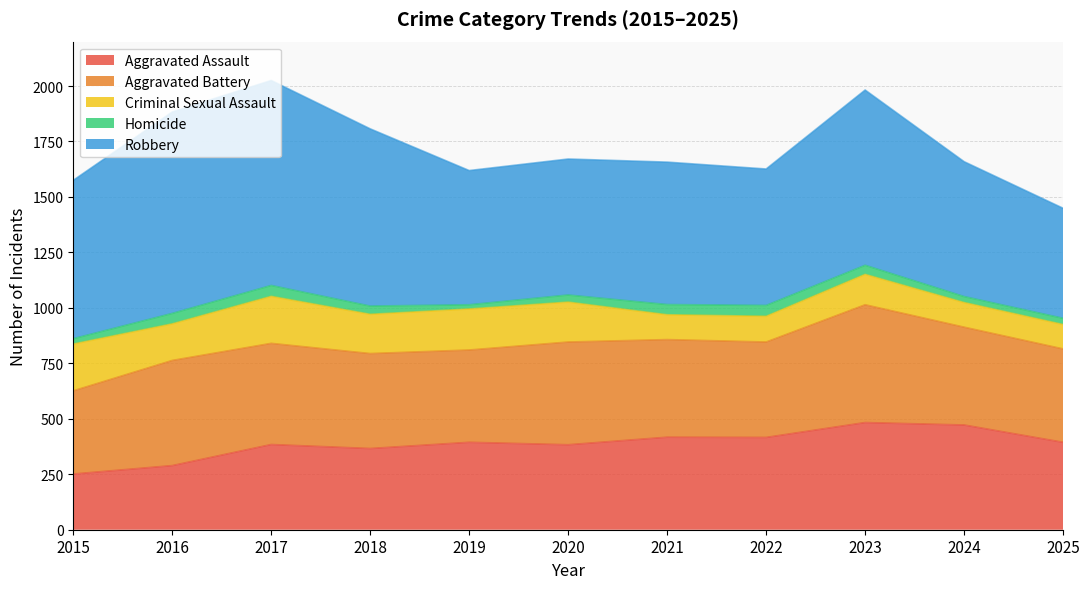

What is the value of the Criminal Sexual Assault point at the 5th from the left?

185